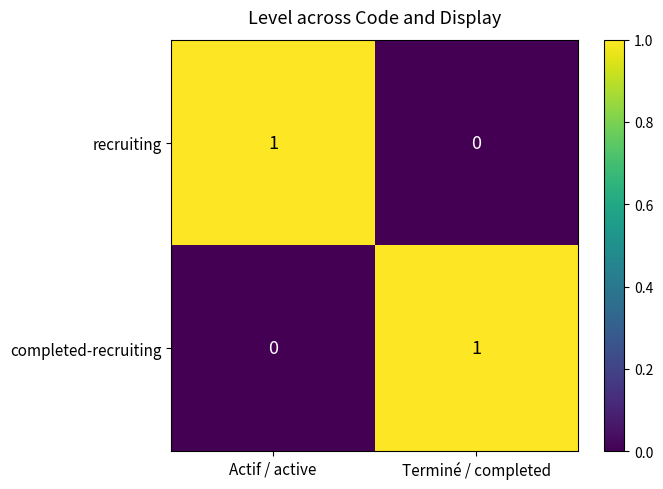

The value of completed-recruiting at Terminé / completed is 1. True or false?

True